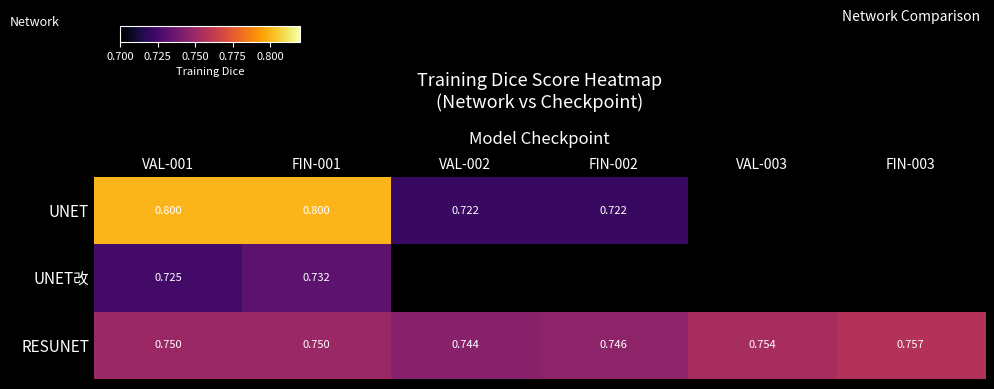

The UNET series shows 0.8 at FIN-001. True or false?

True